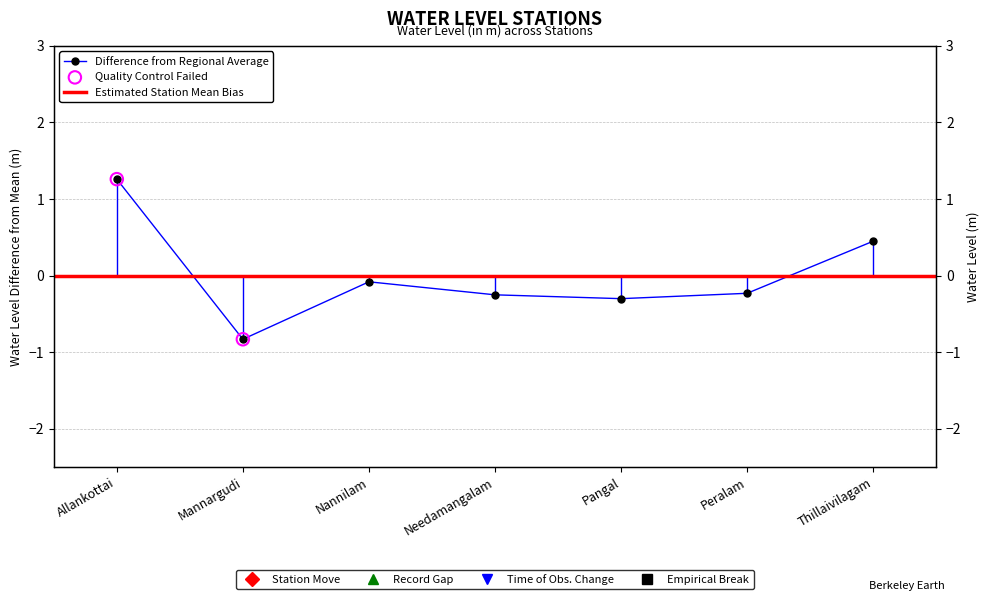

What is the change in value from Needamangalam to Thillaivilagam?

+0.7